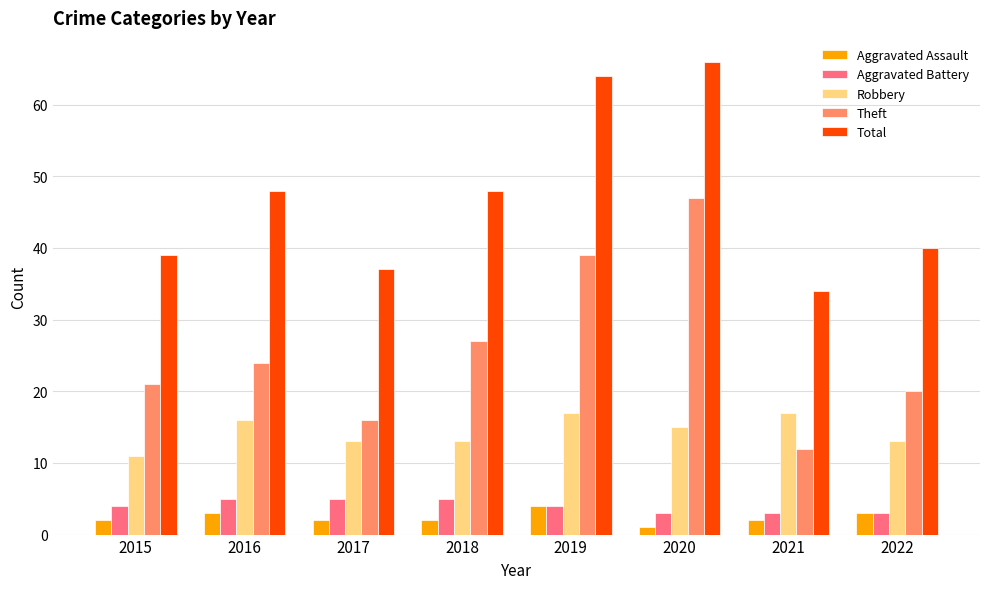

What is the total value across all series at 2017?

73